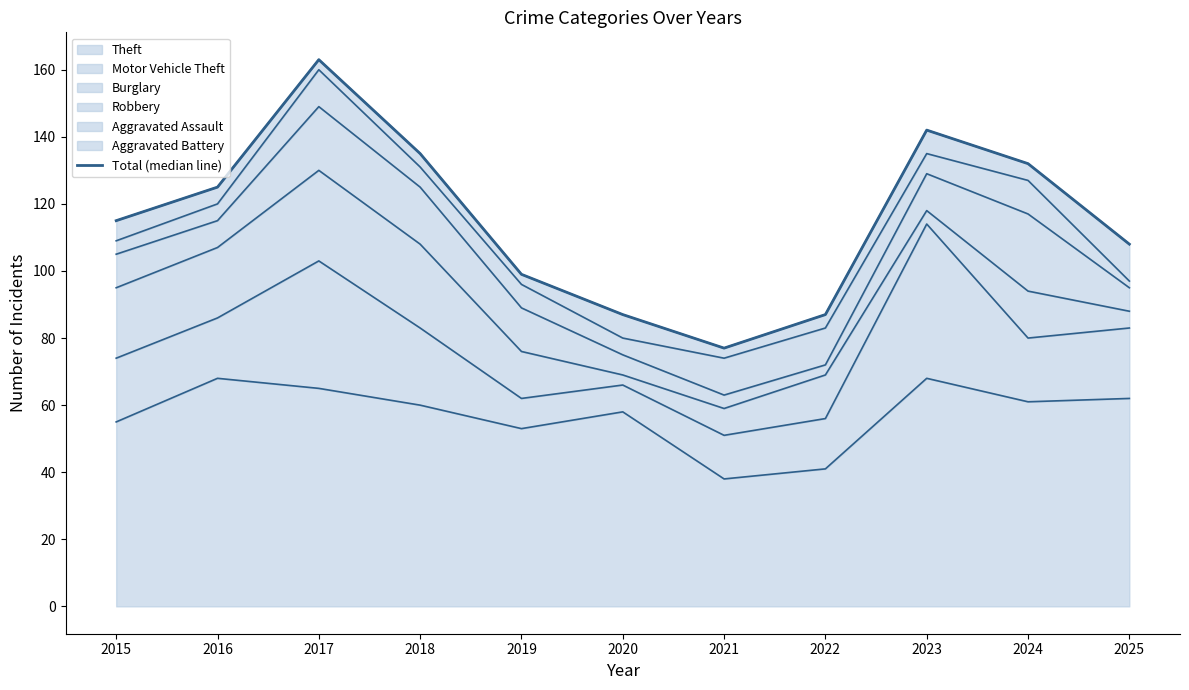

Between 2015 and 2022, which is larger?

2015